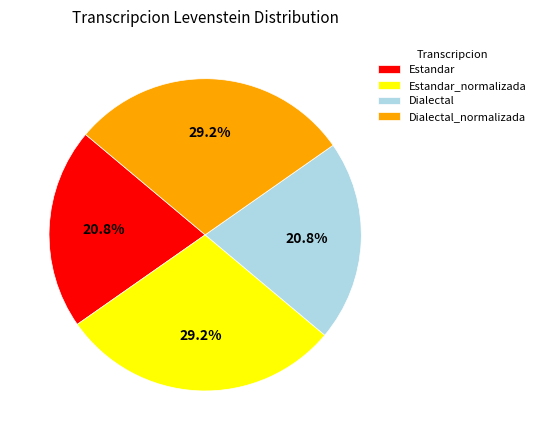

Is Estandar the majority of the pie?

No